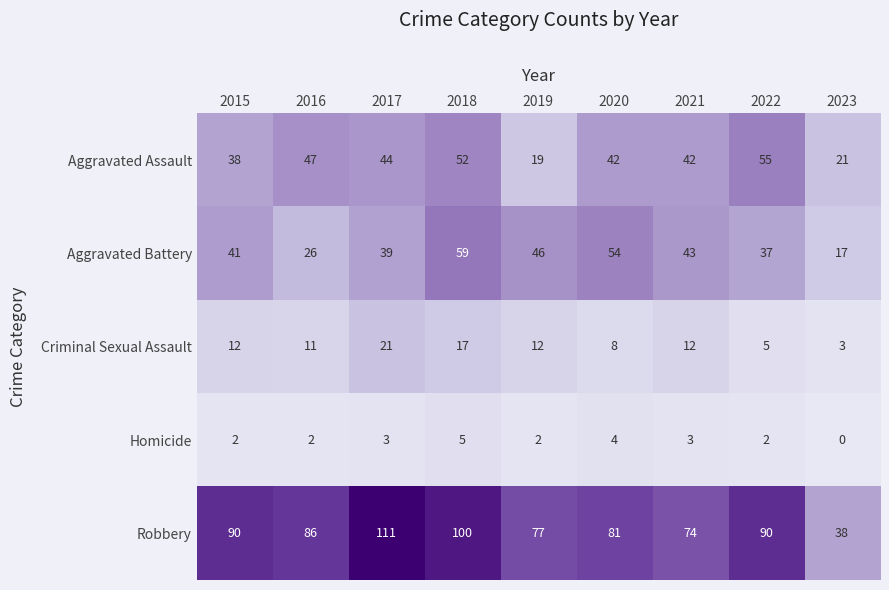

The Aggravated Battery series shows 37 at 2022. True or false?

True